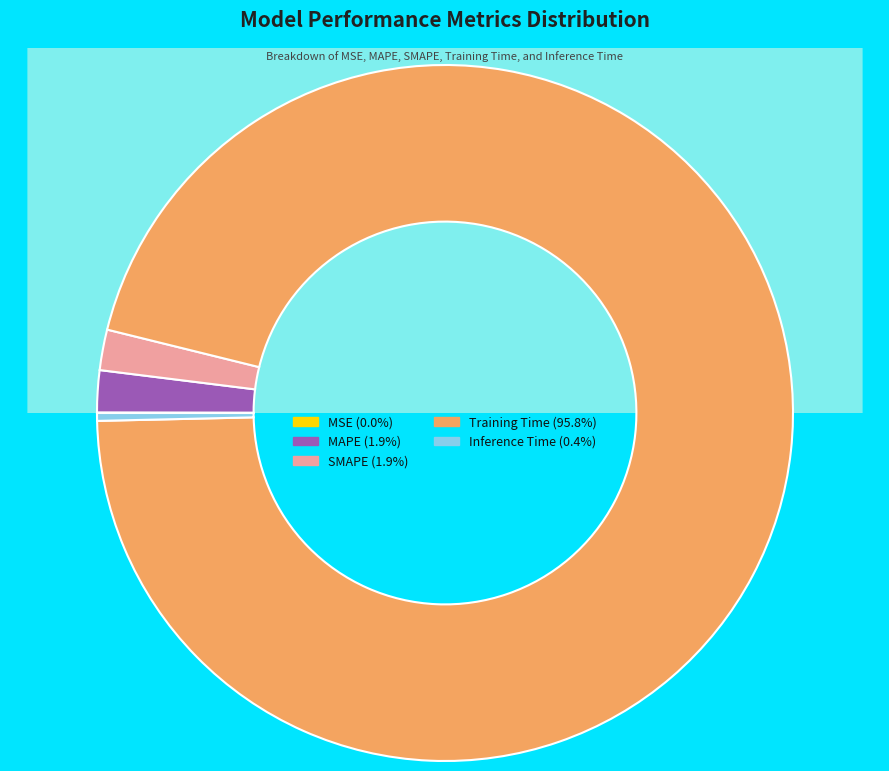

Which slice represents more than half of the pie?

Training Time